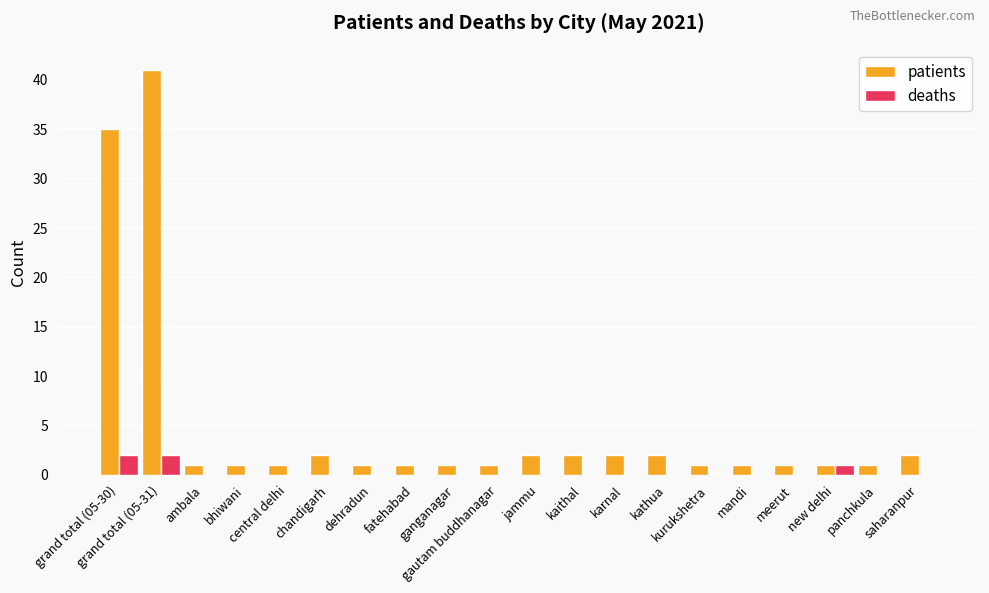

How many deaths values are between 0 and 1?

18